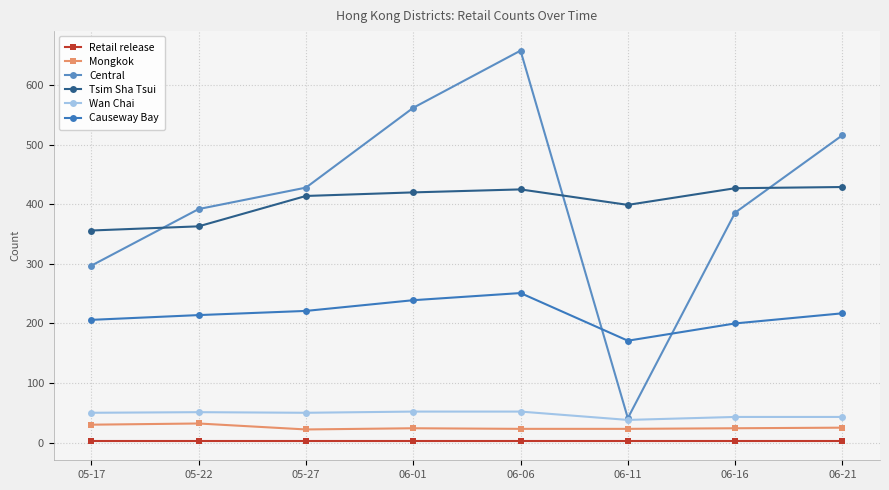

How many data points does each series have?

8